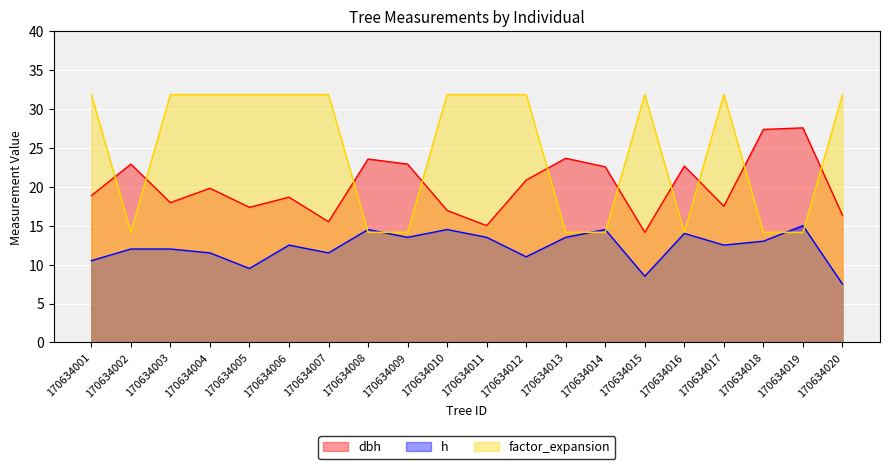

How many interior local valleys does the h series have?

6